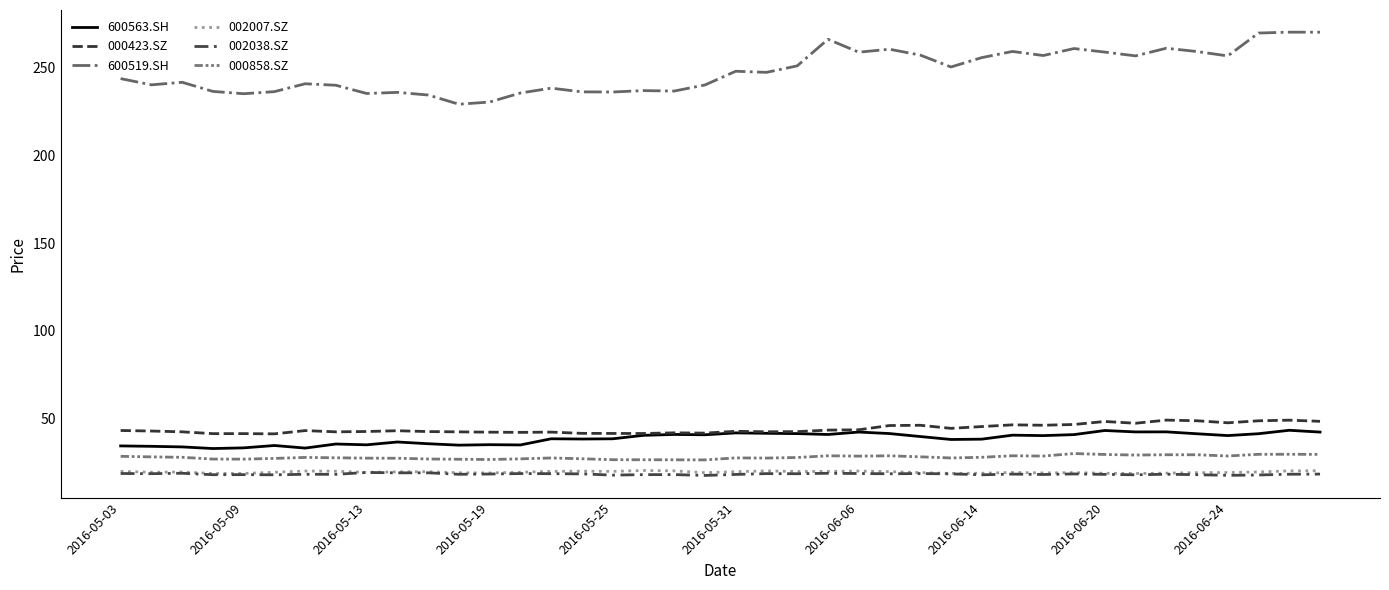

Which series has the largest total across all categories?

600519.SH